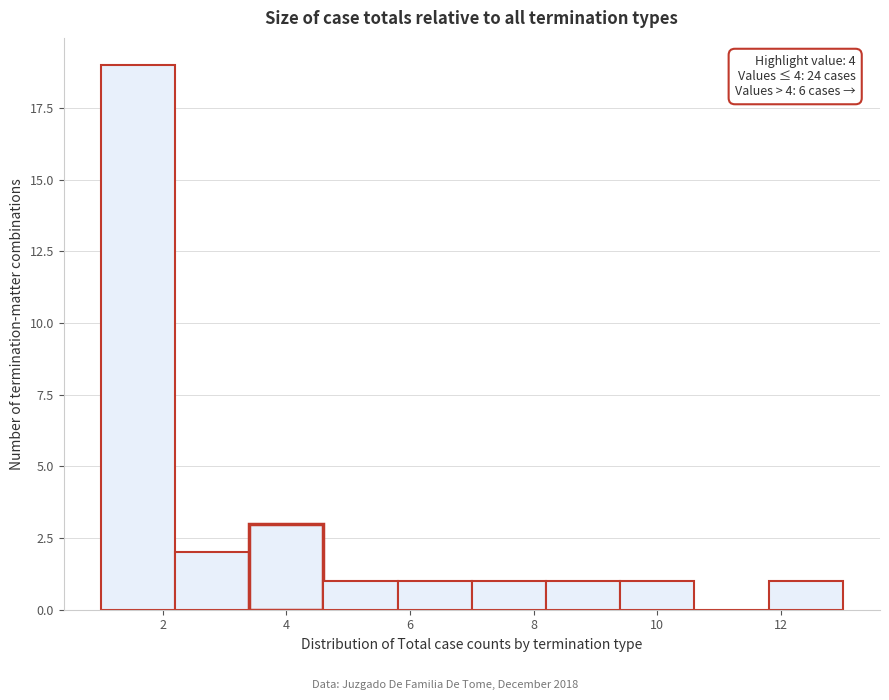

Over which range of the x-axis is the bar tallest?

1.0 to 2.2